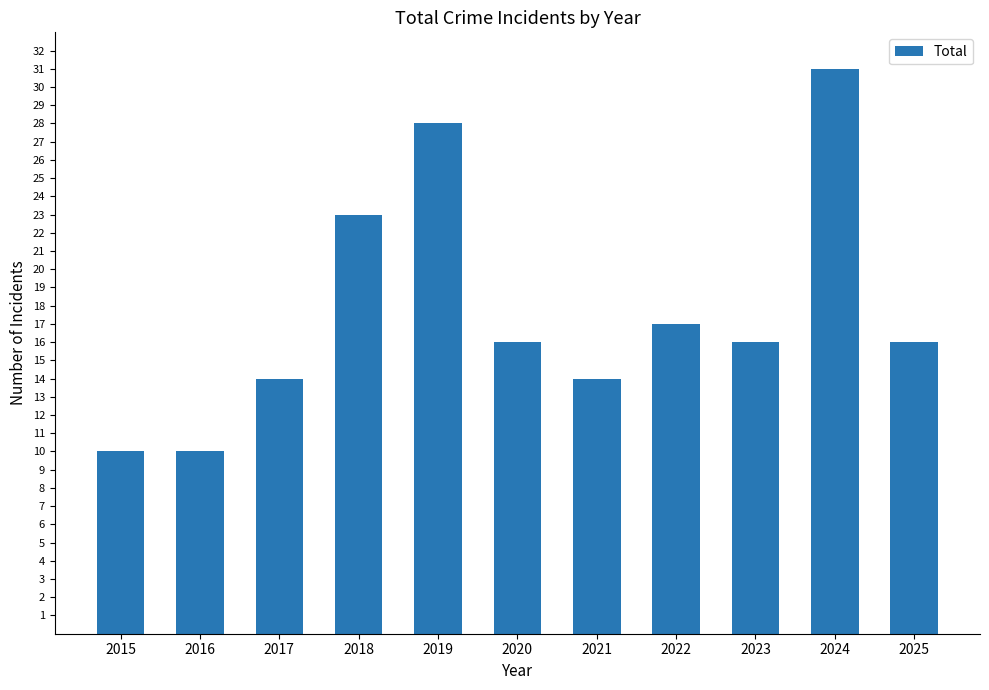

What value does the data have at 2018?

23